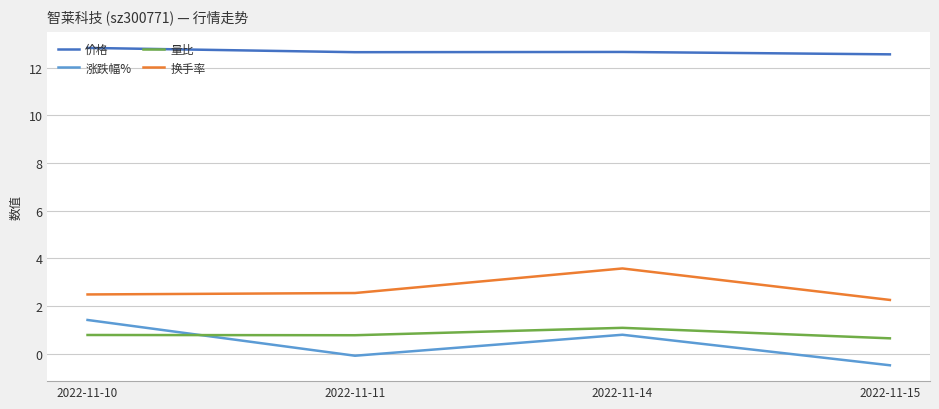

Read the 涨跌幅% value at 2022-11-10.

1.4